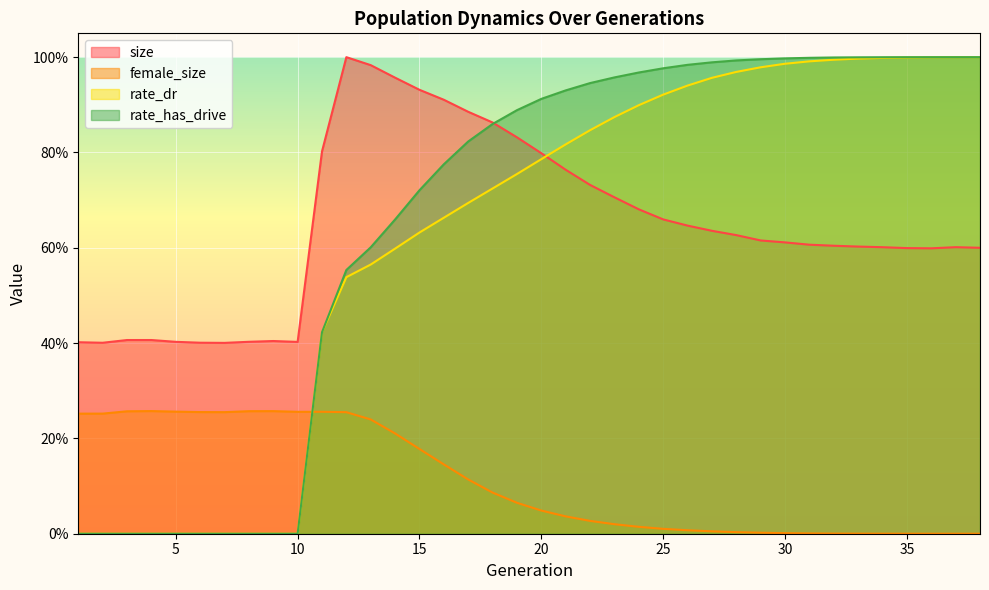

How many data points in rate_dr are above 0?

28